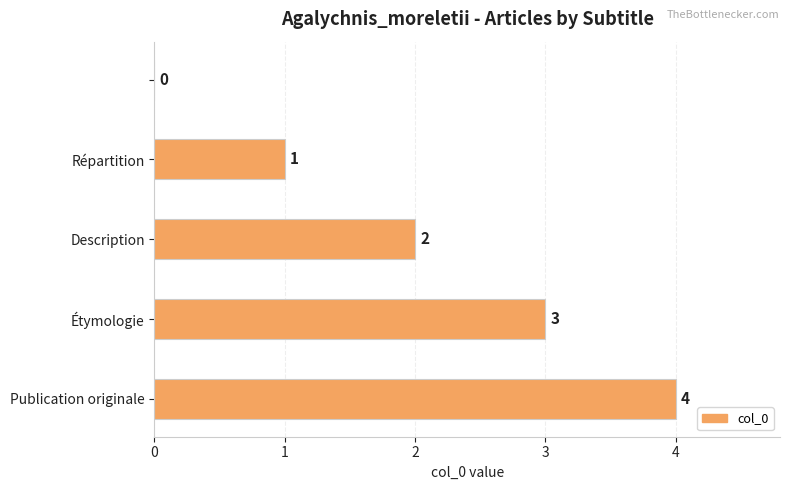

What is the maximum value shown in the chart?

4